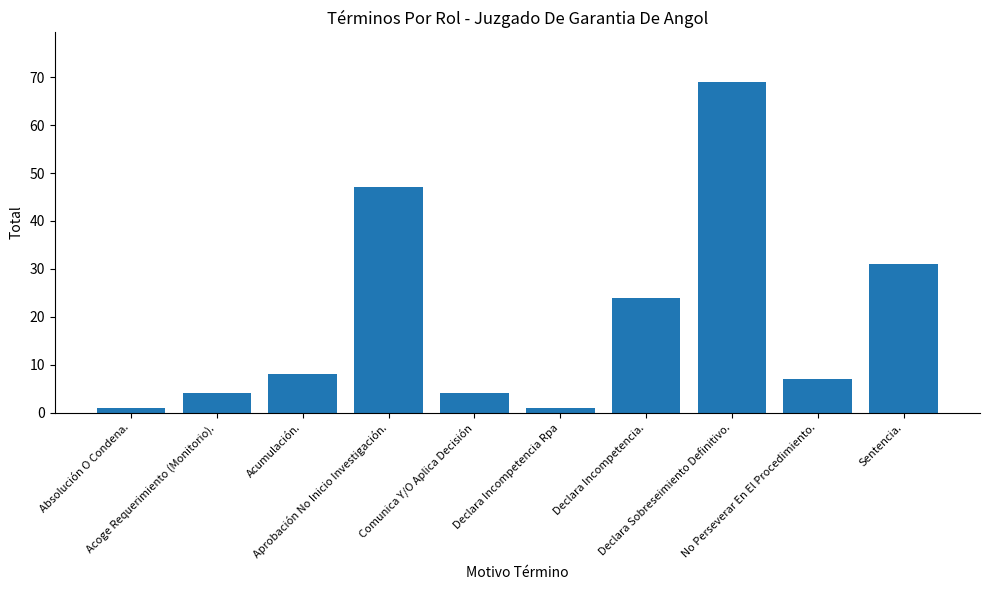

Reading left to right, list all the values displayed in this chart.

1	4	8	47	4	1	24	69	7	31